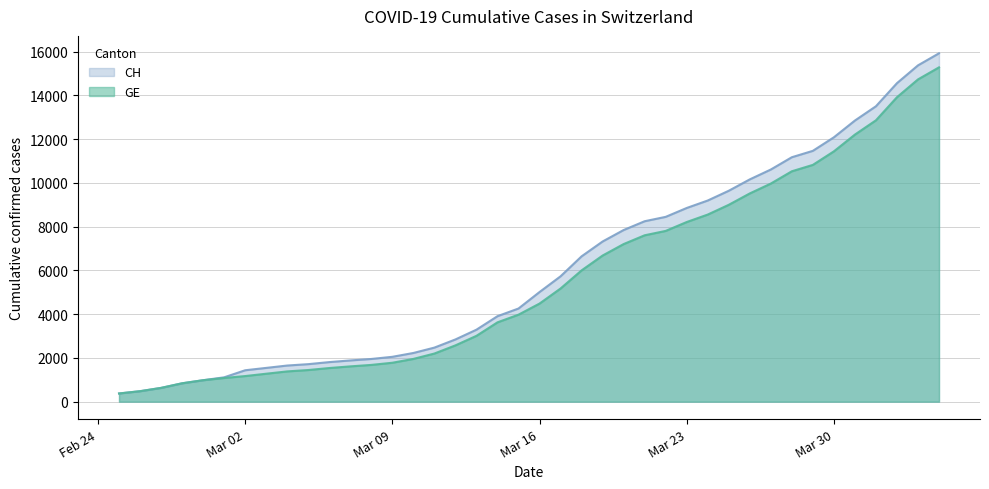

What is the smallest value displayed?

375